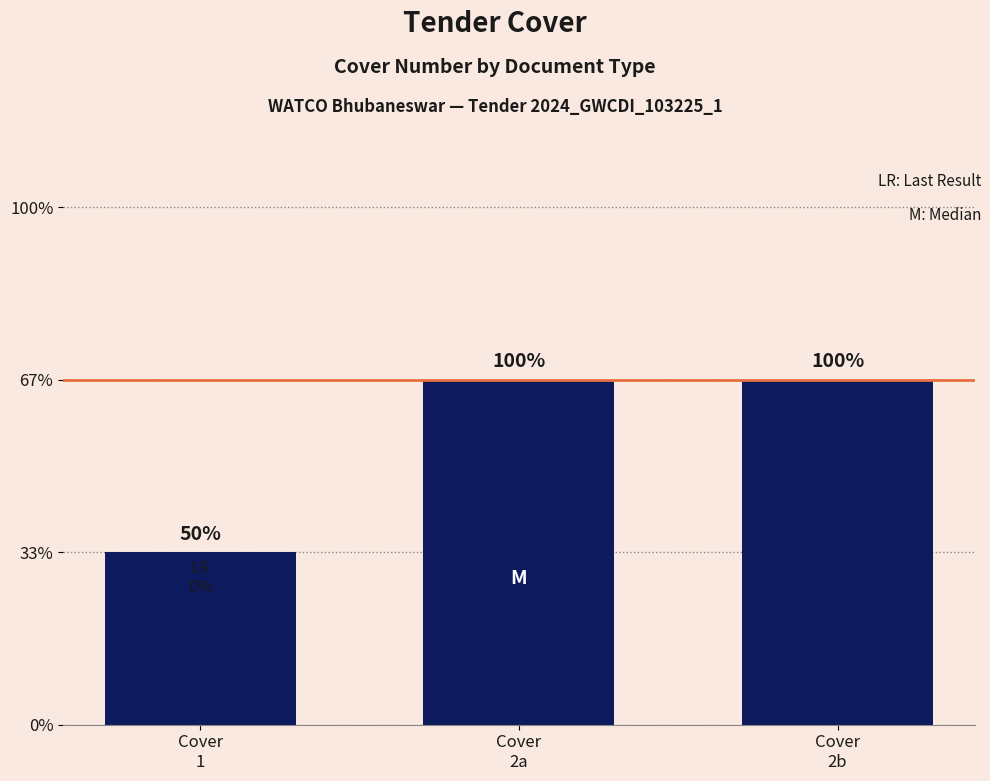

Reading left to right, transcribe all the data shown in this chart.

Cover
1=1	Cover
2a=2	Cover
2b=2